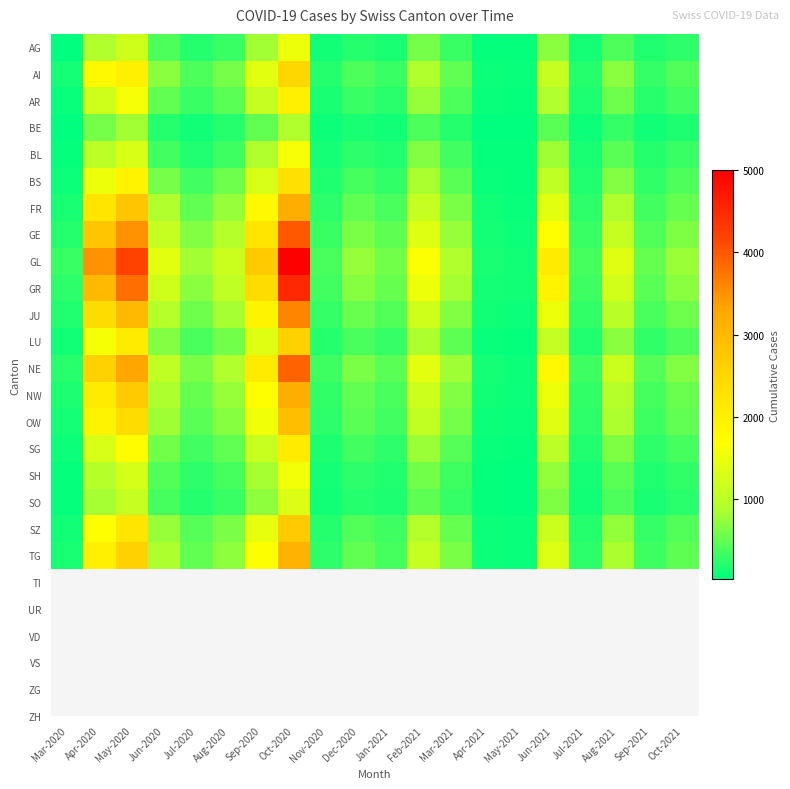

Rank the series by their maximum value, from highest to lowest.

GL, GR, GE, NE, JU, FR, NW, TG, OW, SZ, LU, AI, BS, SG, AR, BL, SH, AG, SO, BE